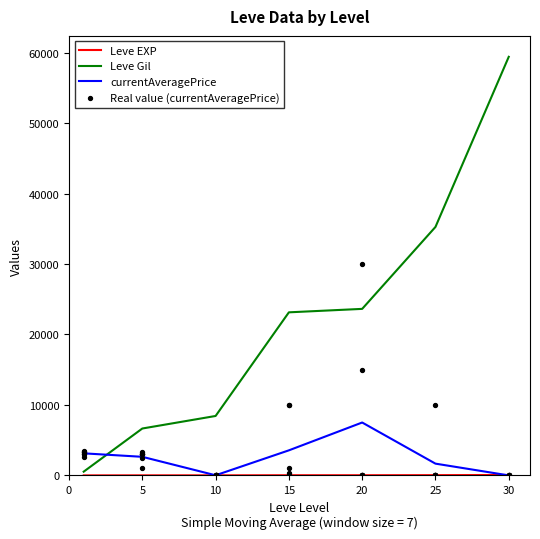

At which category is the sum across all series the highest?

30